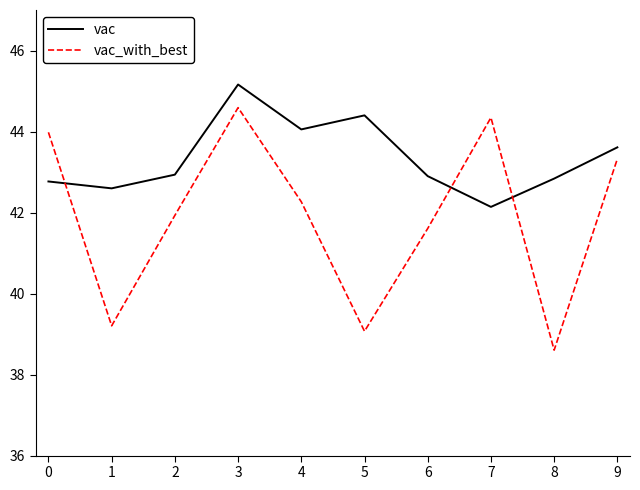

Is it true that vac equals 11.2 at 1?

False